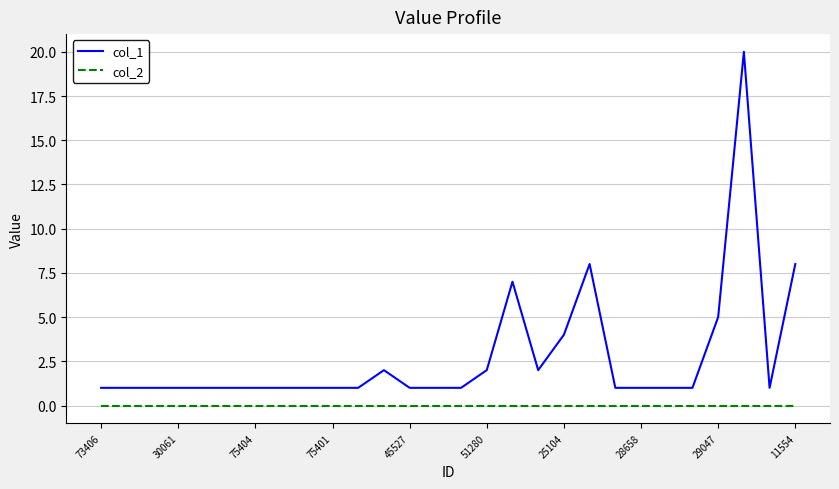

Reading left to right, list all the values displayed in this chart.

col_1: 1	1	1	1	1	1	1	1	1	1	1	2	1	1	1	2	7	2	4	8	1	1	1	1	5	20	1	8
col_2: 0	0	0	0	0	0	0	0	0	0	0	0	0	0	0	0	0	0	0	0	0	0	0	0	0	0	0	0